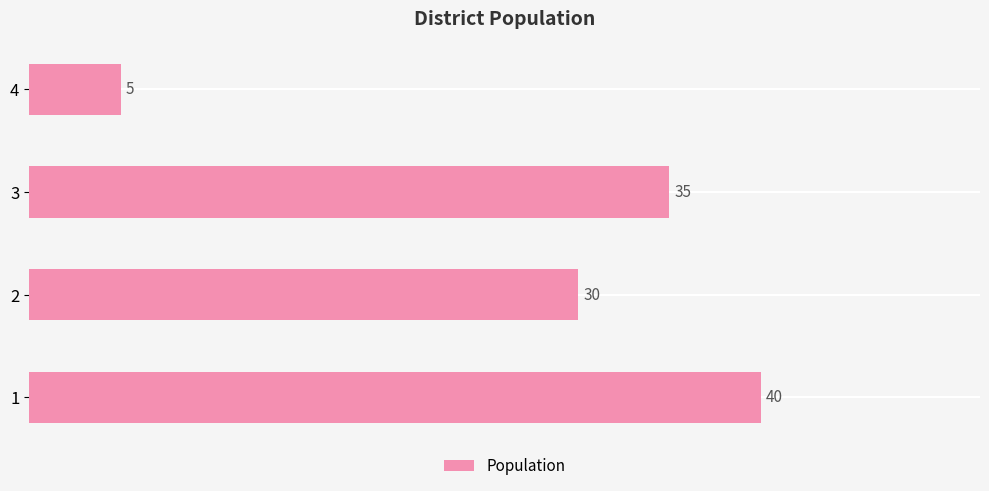

Which label corresponds to the smallest value in the chart?

4